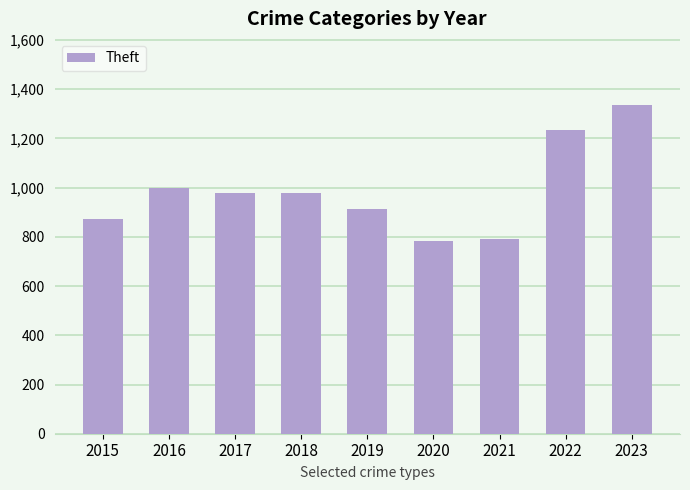

What is the sum of all values?

8888